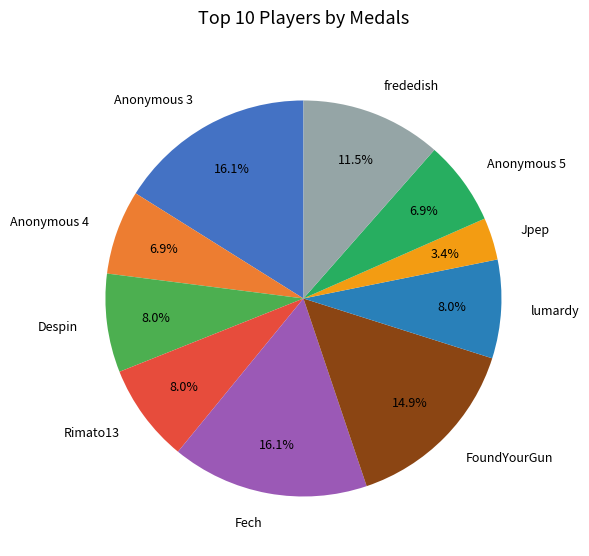

Does Rimato13 account for over 50% of the chart?

No